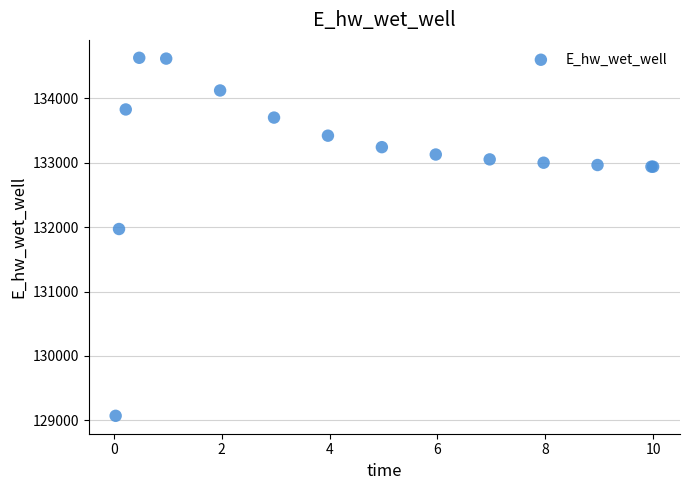

What Y value in the scatter plot is closest to 131849?

131970.0